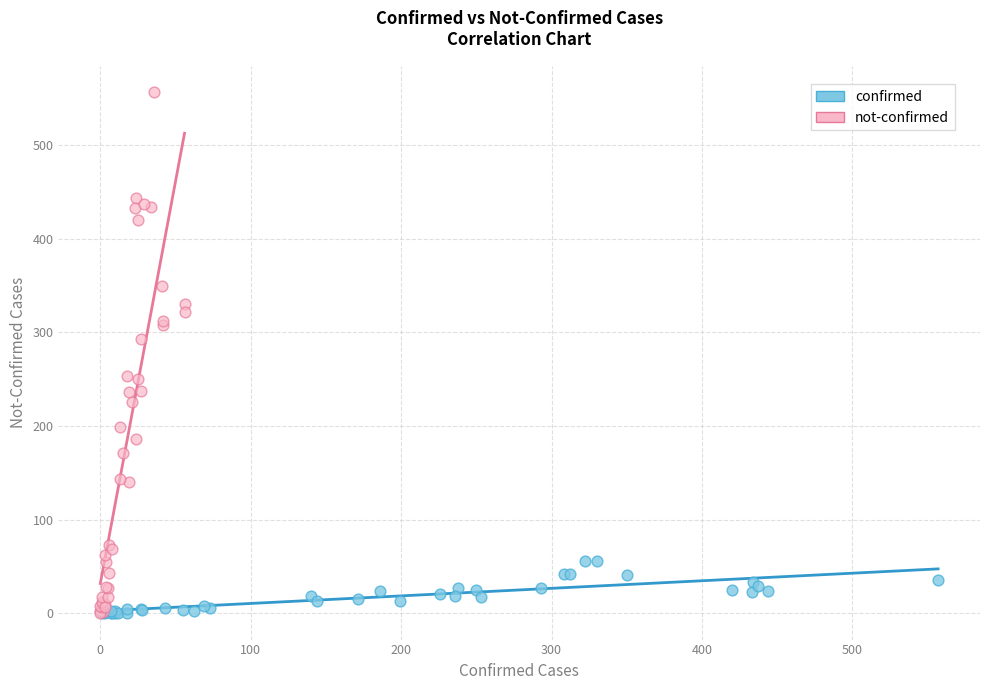

Which series has the widest spread of Y values?

not-confirmed